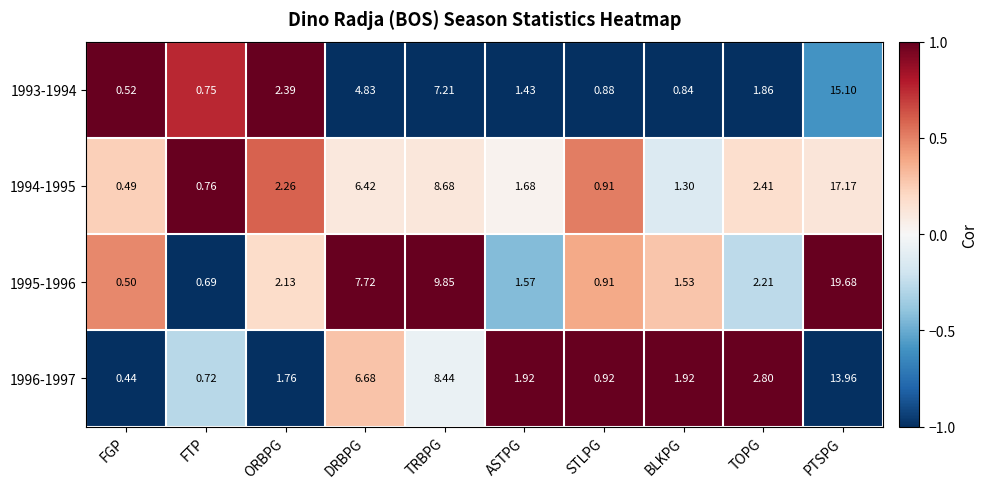

Which category has the highest value across all series?

PTSPG